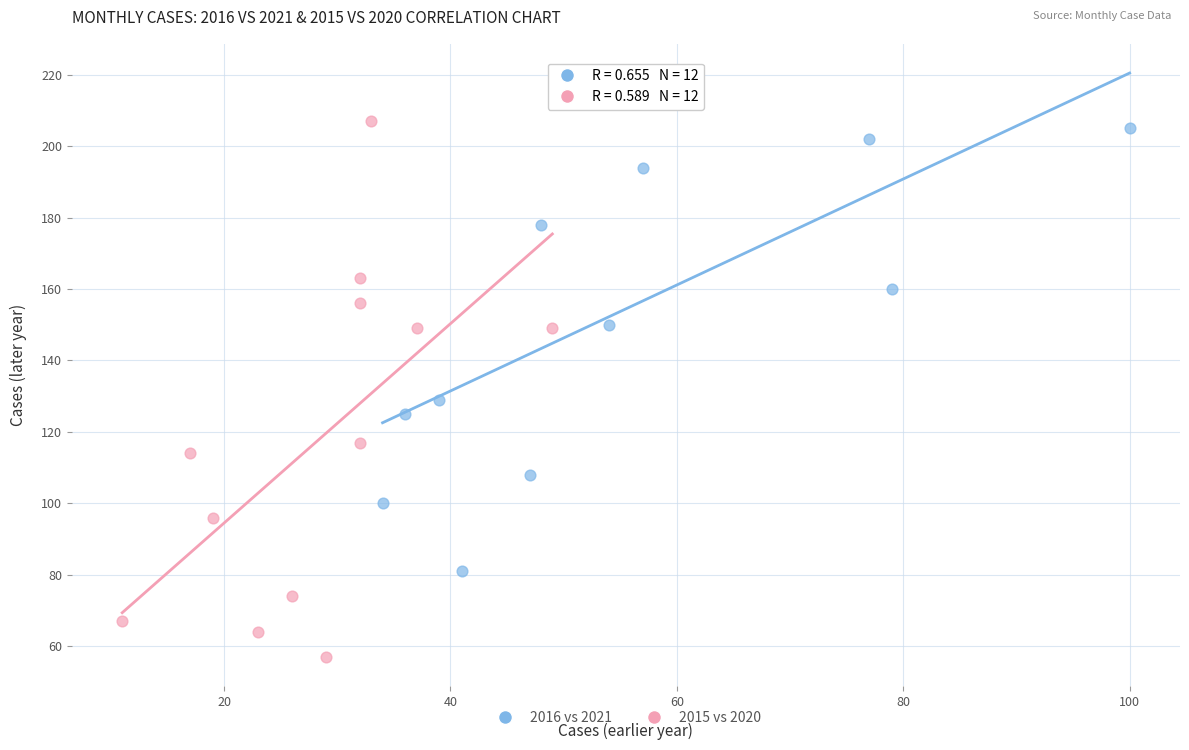

Which series contains the highest Y value?

2016 vs 2021